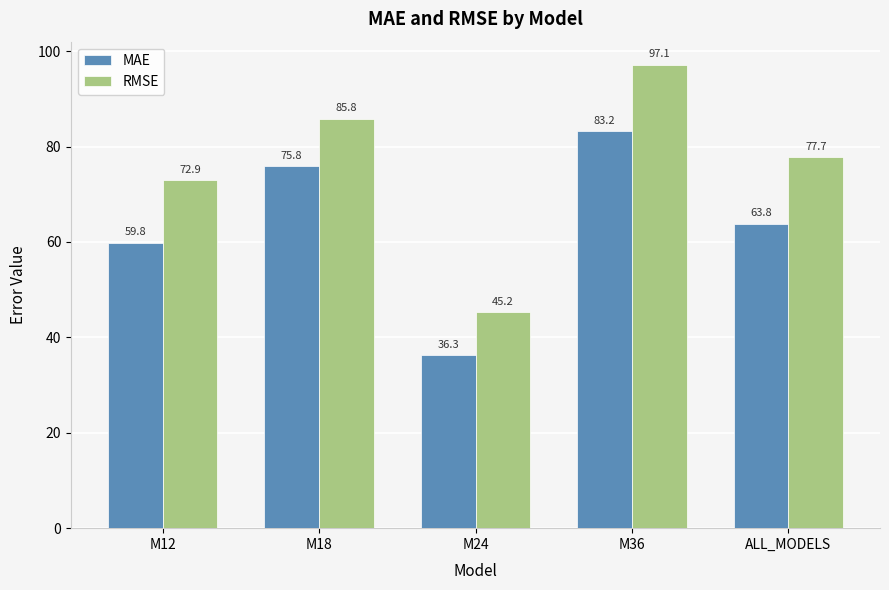

Is it true that MAE equals 140.8 at M36?

False